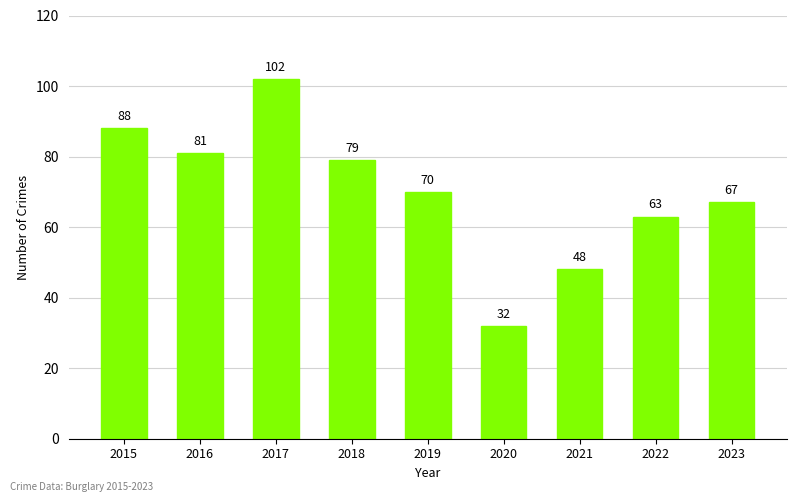

Approximately how many times larger is the value at 2018 compared to 2017?

0.8